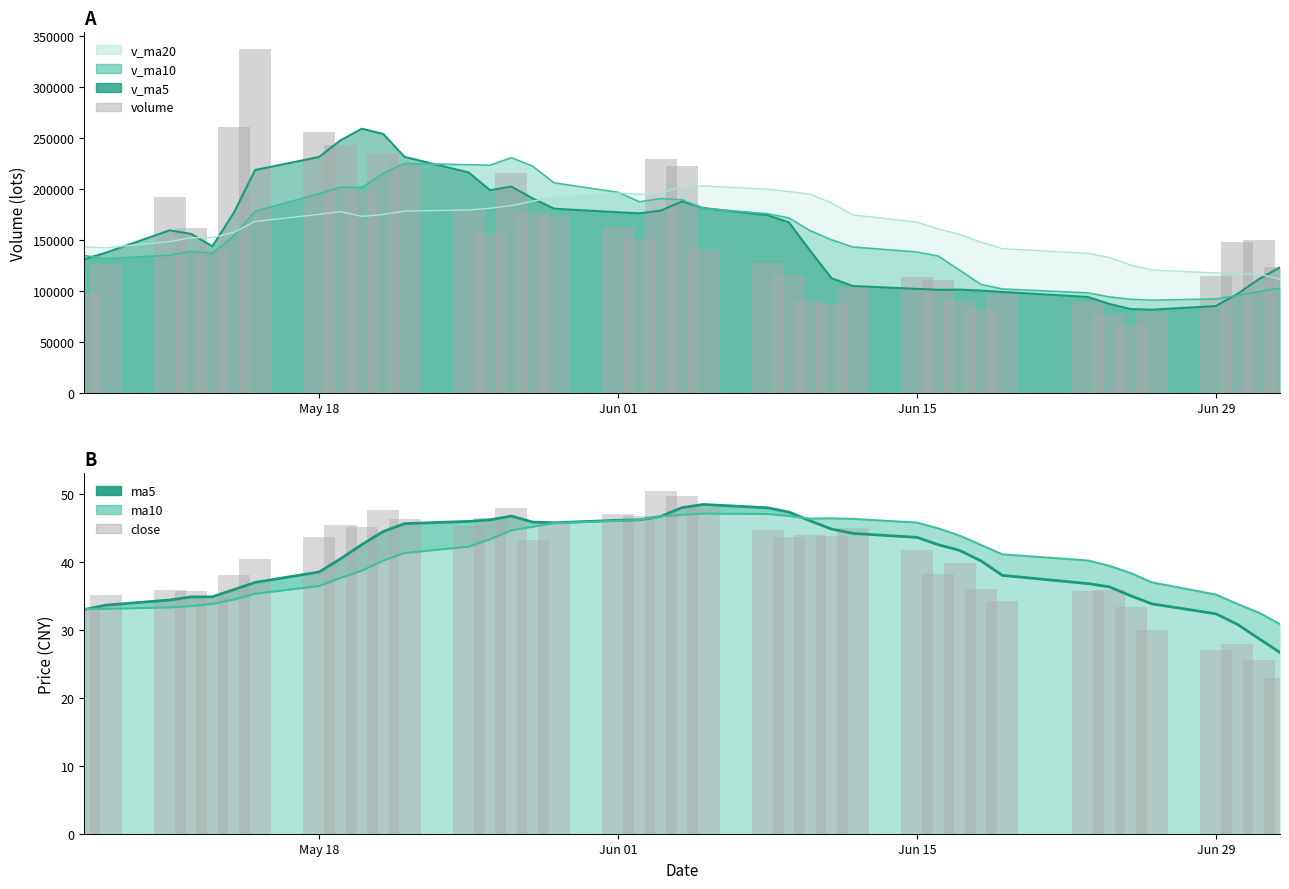

True or false: volume has a value of 256249.5 at May 18.

True